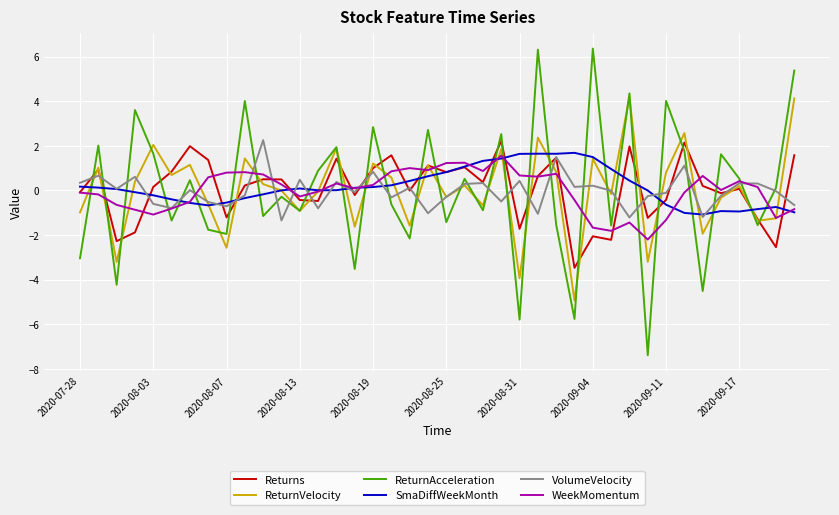

Which series has the largest range (max minus min)?

ReturnAcceleration